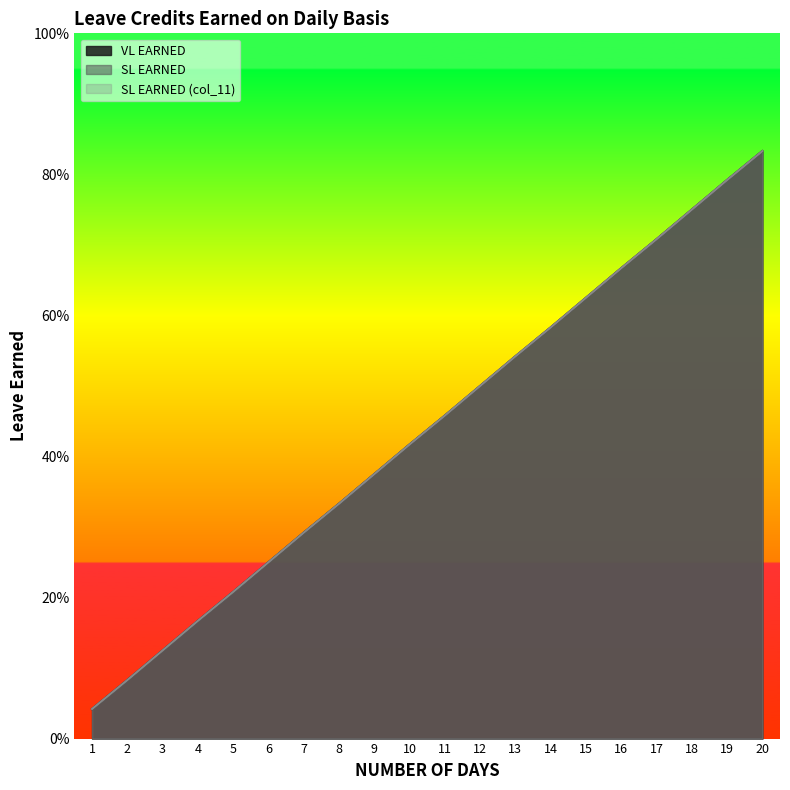

Does the chart display data point markers on the line(s)?

No